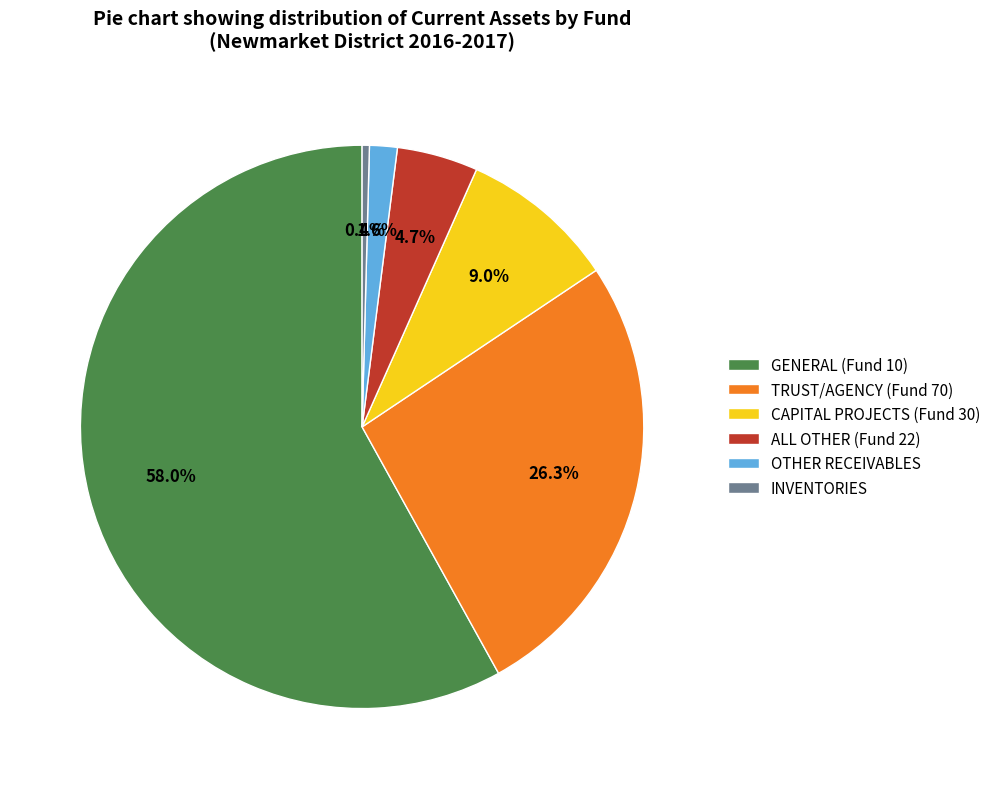

To the nearest percent, what is the difference between the largest and smallest slice percentages?

58%